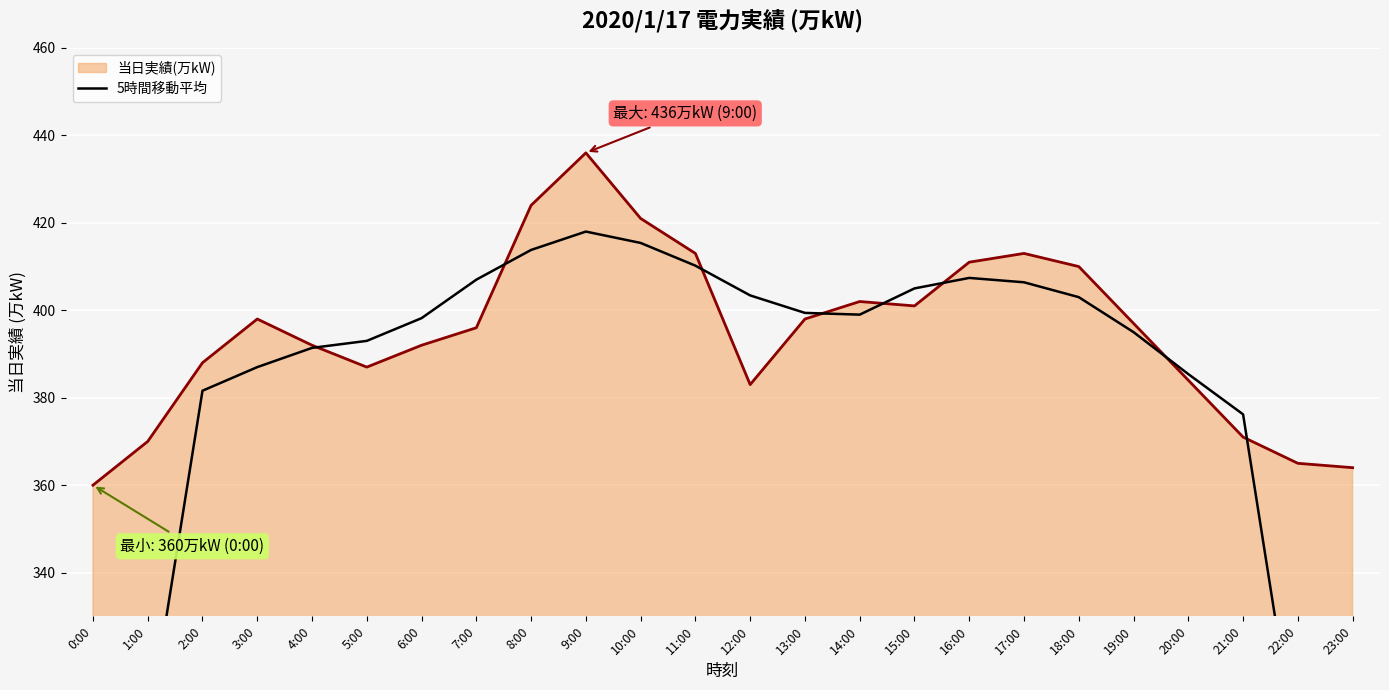

What is the label of the 10th point from the left?

9:00